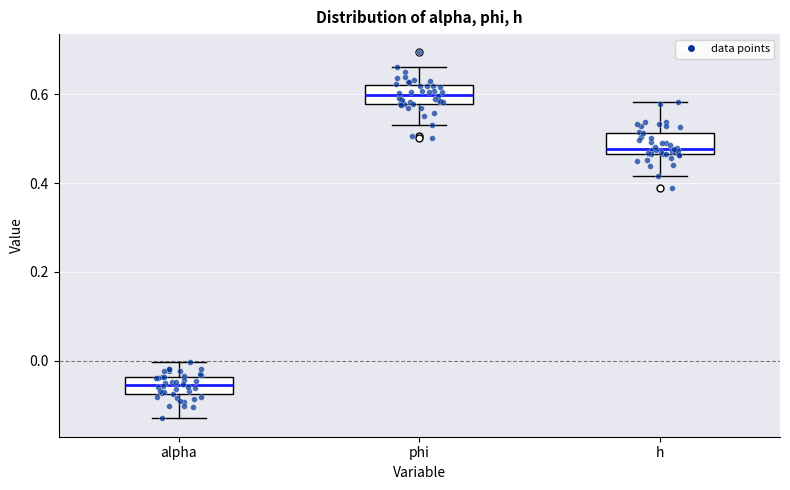

Reading left to right, transcribe this box plot: for each box, give where its median line is, the range the box spans, and where its two whiskers end, as read against the y-axis. The values are not printed on the chart, so give them approximately, as read against the axis.

alpha: median -0.06, box -0.08 to -0.04, whiskers -0.12 to 0.00
phi: median 0.60, box 0.58 to 0.62, whiskers 0.54 to 0.66
h: median 0.48, box 0.46 to 0.52, whiskers 0.42 to 0.58